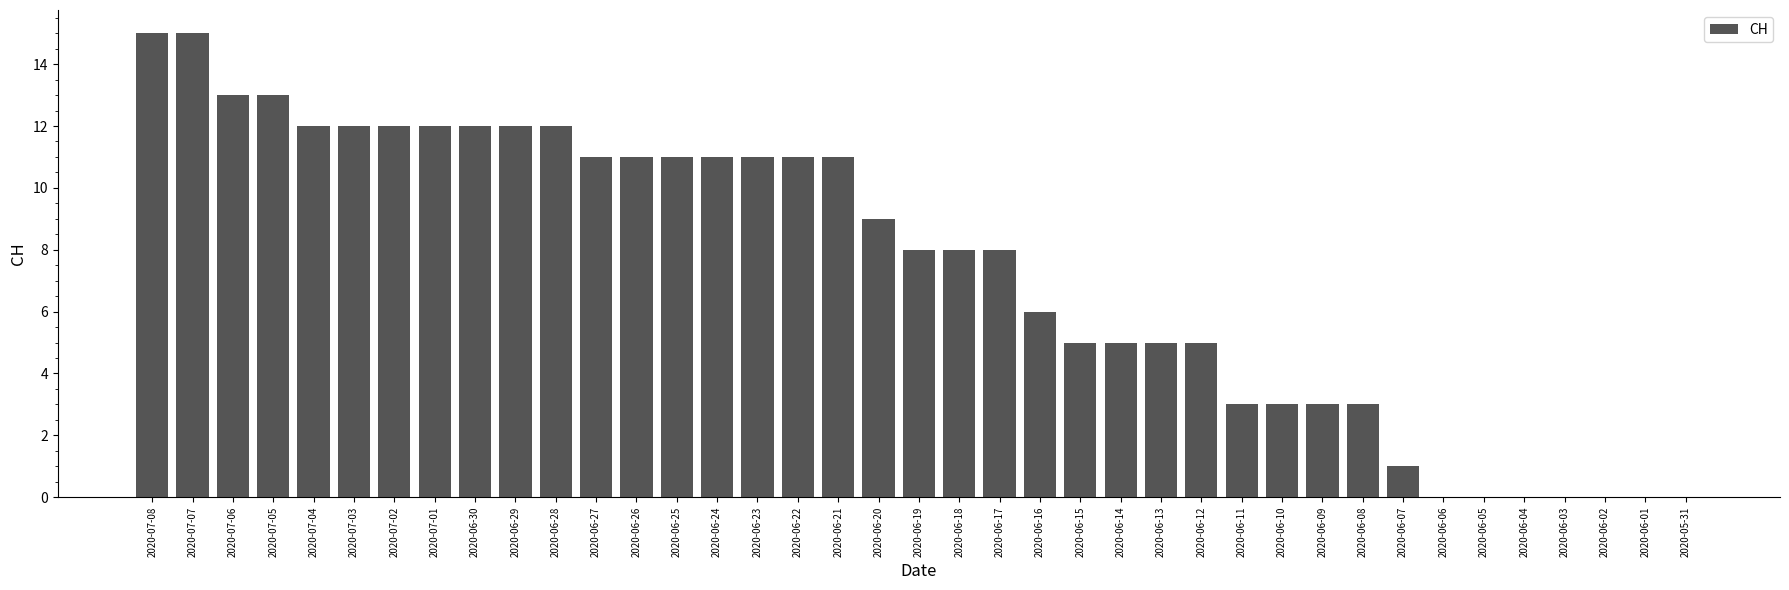

What is the sum of all values?

289